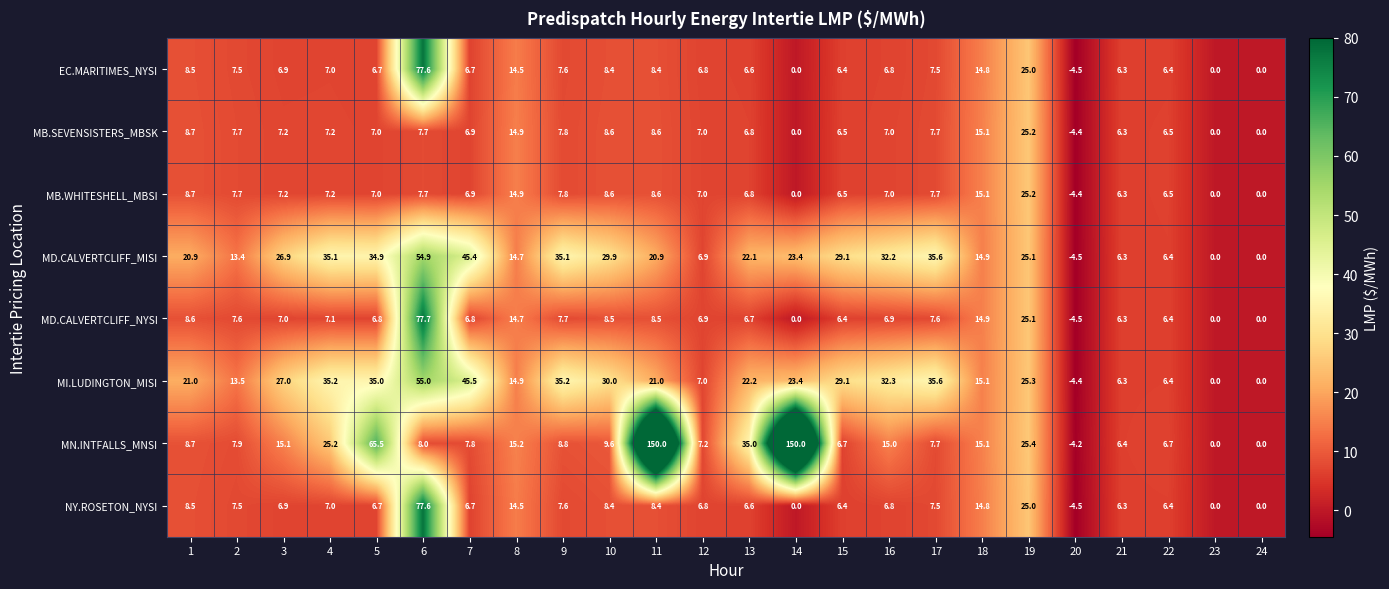

How many data points does each series have?

24